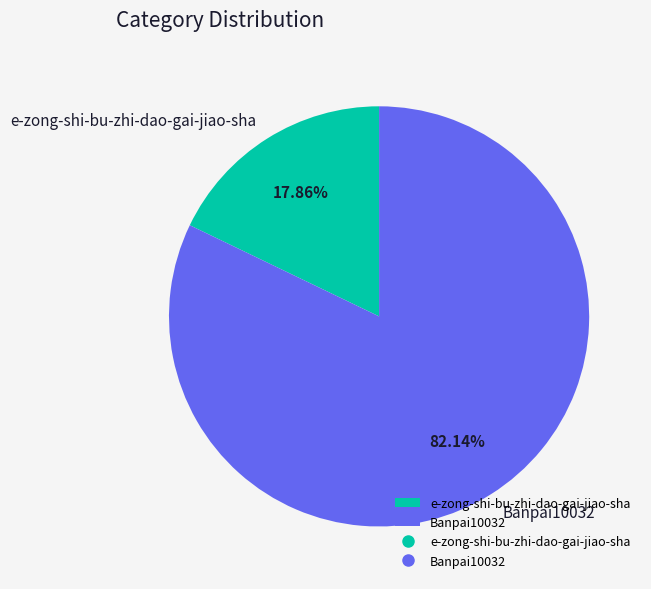

The Banpai10032 slice represents 82% of the pie. True or false?

True